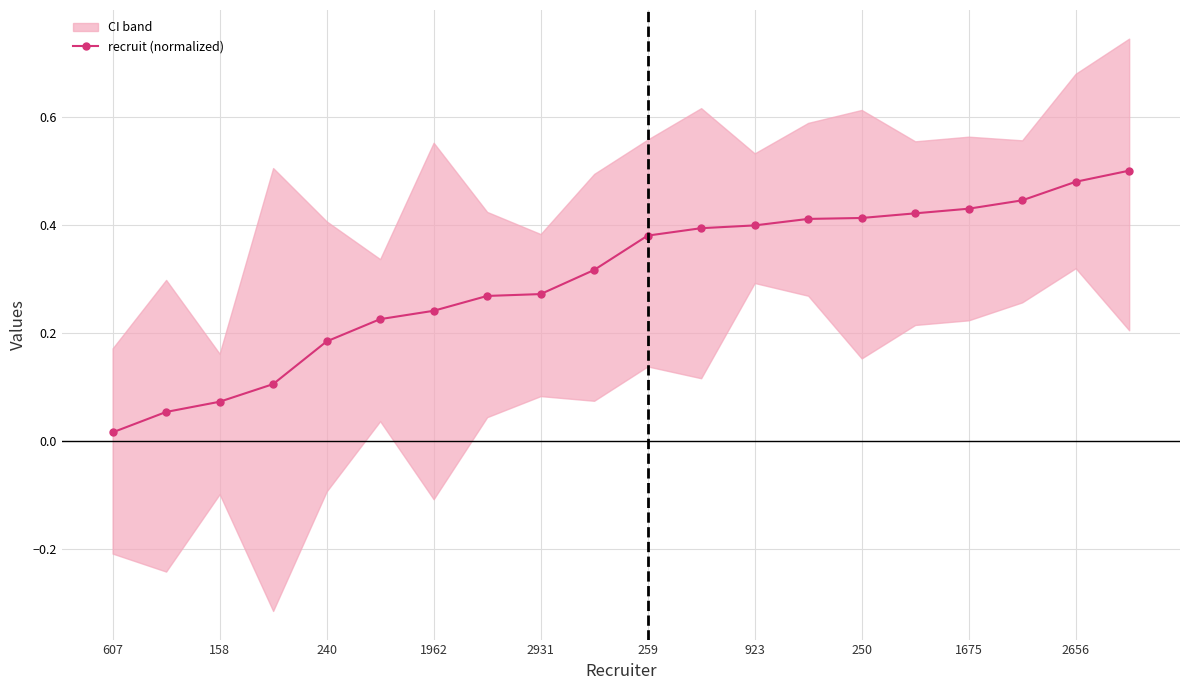

What is the greatest value displayed?

0.5